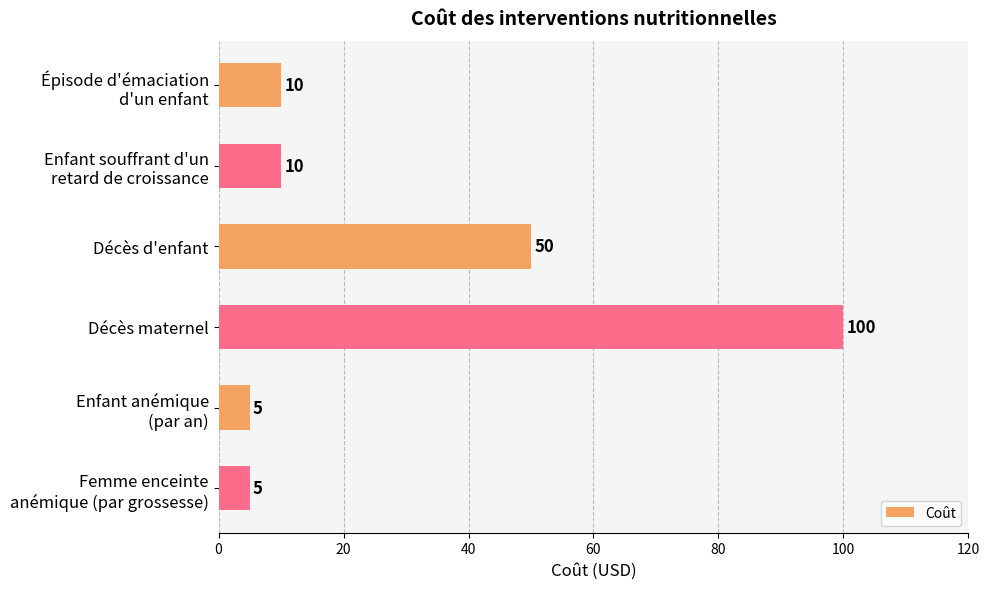

Reading top to bottom, transcribe all the data shown in this chart.

10	10	50	100	5	5